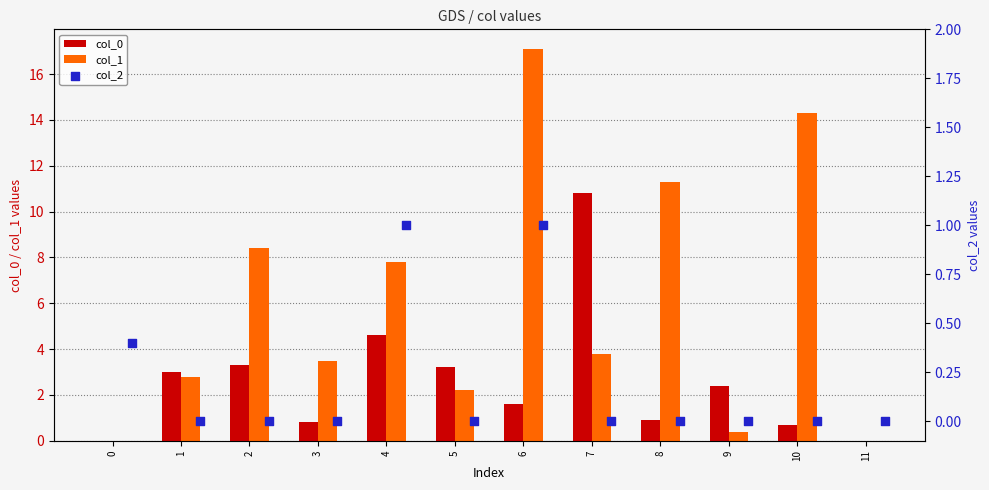

At how many categories does at least one series exceed 0?

11